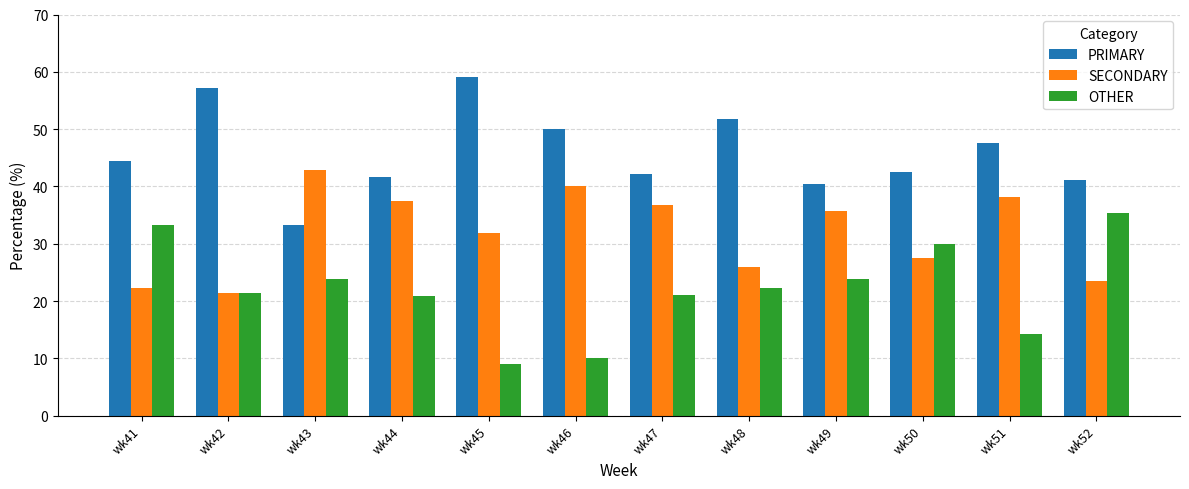

What is the spread (max minus min) of values at wk45?

50.0